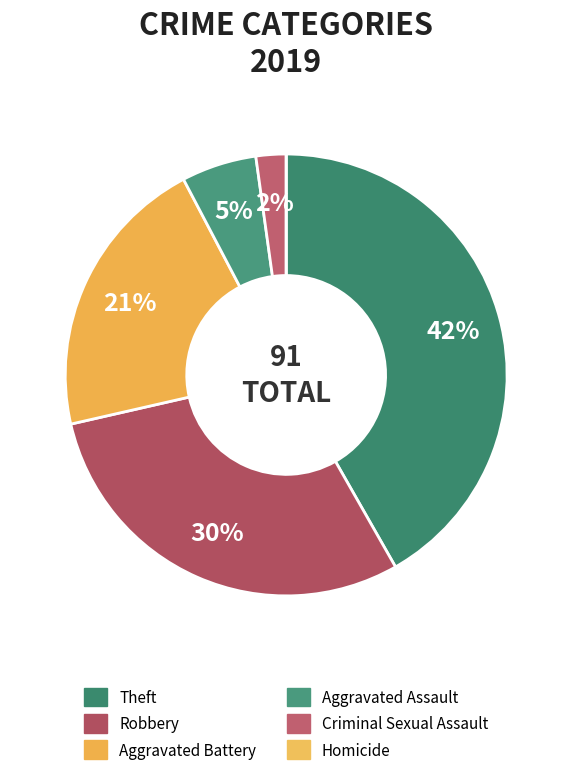

What is the smallest slice in the pie chart?

Homicide